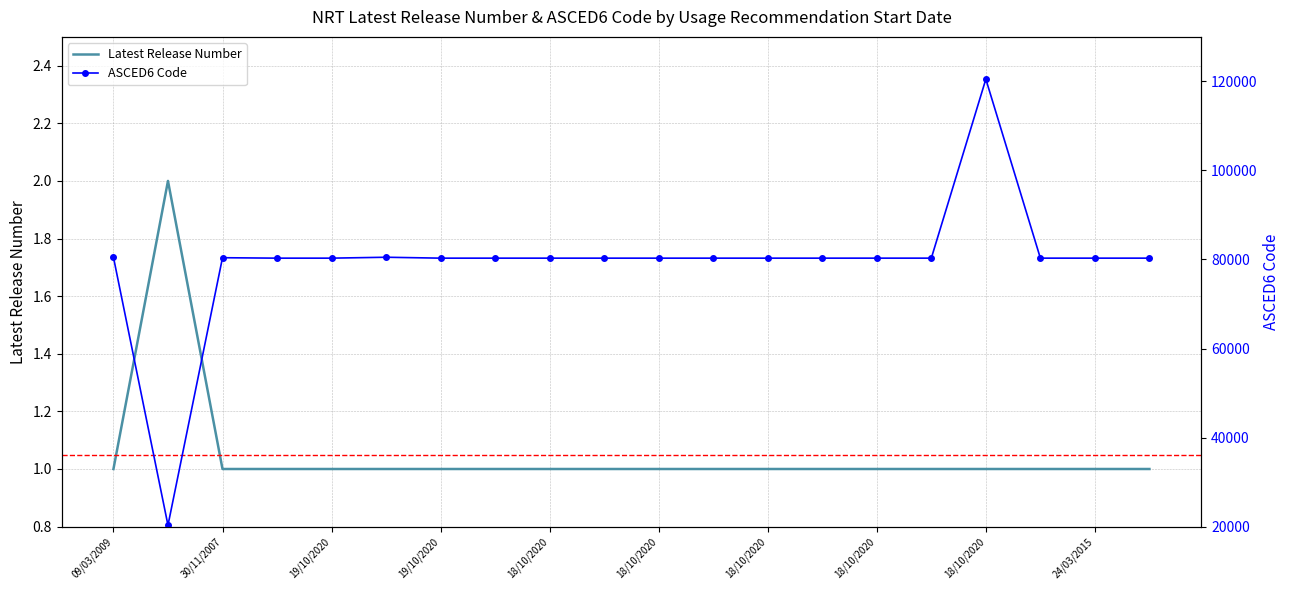

True or false: ASCED6 Code has a value of 128622 at 19/10/2020.

False